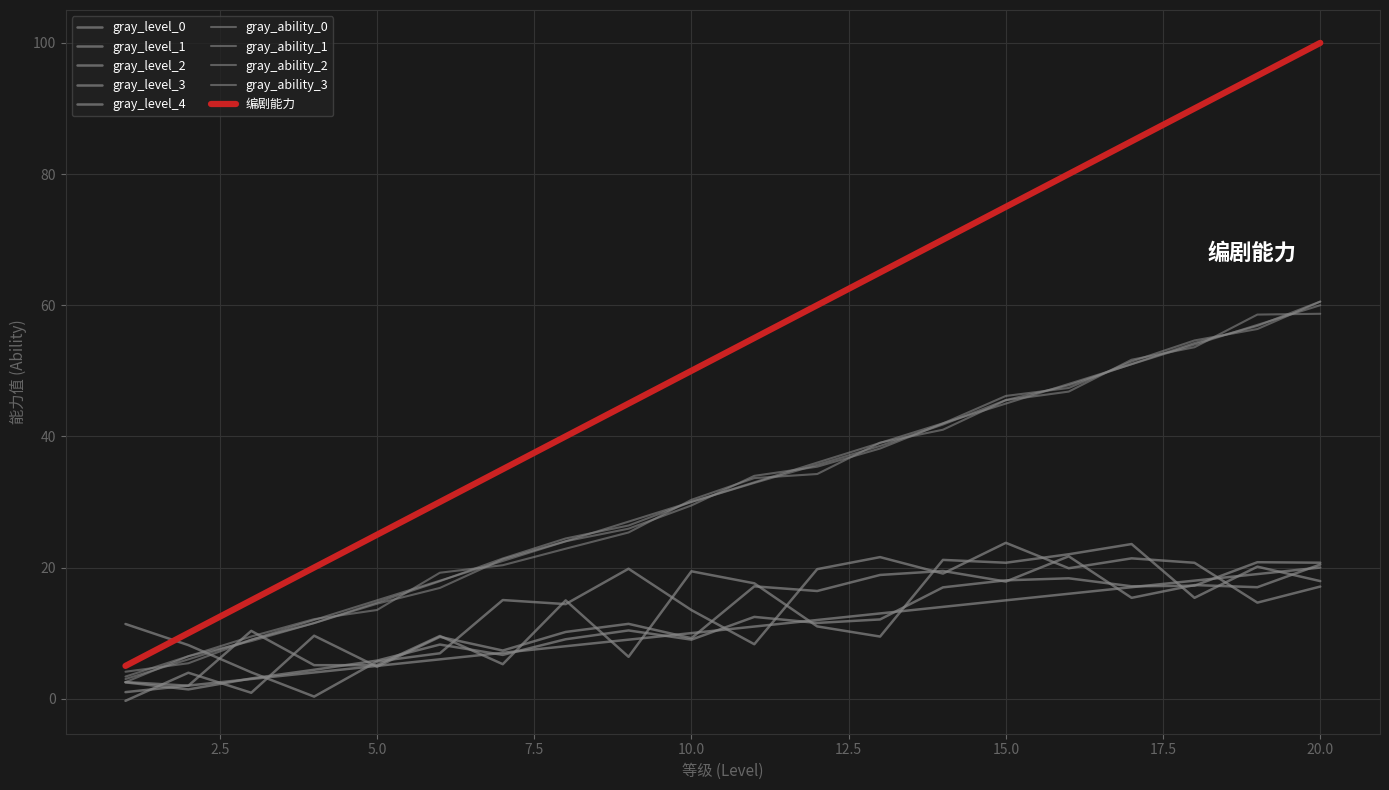

Does the chart display data point markers on the line(s)?

No